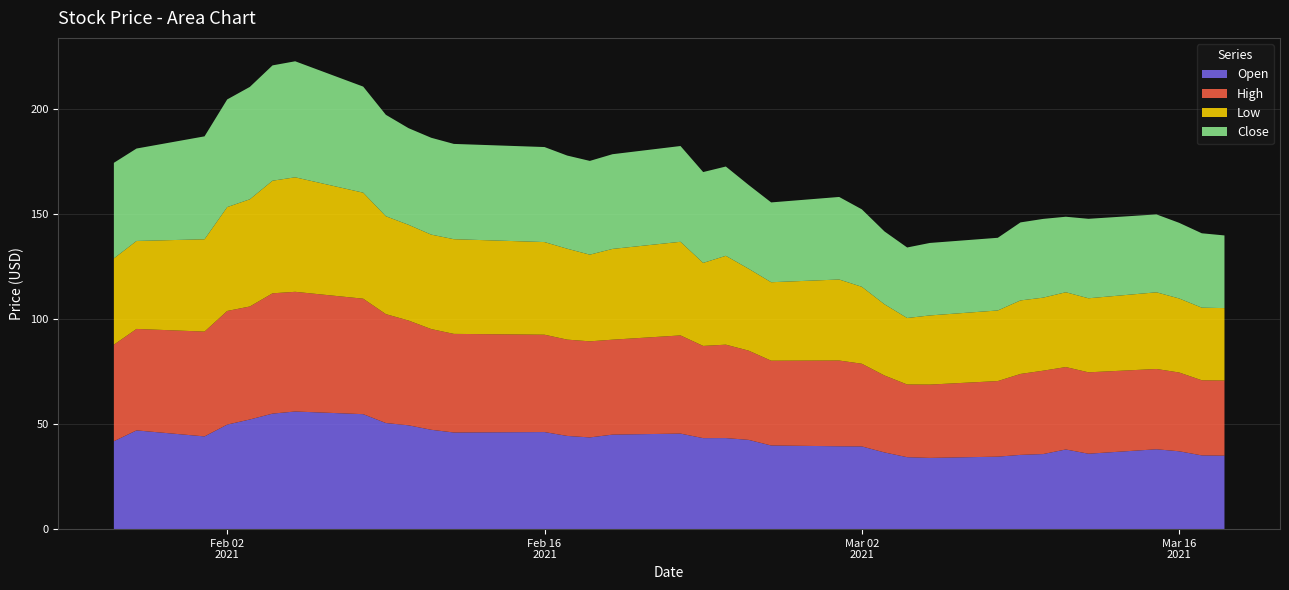

Reading left to right, transcribe all the data shown in this chart.

Open: 0=41.9	1=47.0	2=44.1	3=49.8	4=52.2	5=55.0	6=56.0	7=54.7	8=50.5	9=49.4	10=47.3	11=46.0	12=46.2	13=44.4	14=43.7	15=45.0	16=45.5	17=43.3	18=43.3	19=42.5	20=39.8	21=39.4	22=39.4	23=36.5	24=34.2	25=33.9	26=34.5	27=35.3	28=35.7	29=37.9	30=35.9	31=38.0	32=37.1	33=35.1	34=35.0
High: 0=46.0	1=48.3	2=49.9	3=54.1	4=53.8	5=57.3	6=57.0	7=55.0	8=51.8	9=49.9	10=48.0	11=47.0	12=46.4	13=45.9	14=45.7	15=45.2	16=46.7	17=43.9	18=44.5	19=42.5	20=40.4	21=40.8	22=39.4	23=36.6	24=34.6	25=34.9	26=36.0	27=38.5	28=39.7	29=39.2	30=38.8	31=38.2	32=37.5	33=35.8	34=35.8
Low: 0=41.1	1=41.9	2=44.0	3=49.5	4=51.0	5=53.6	6=54.5	7=50.5	8=46.6	9=45.6	10=45.0	11=45.1	12=44.1	13=43.3	14=41.3	15=43.2	16=44.6	17=39.5	18=42.3	19=39.0	20=37.4	21=38.6	22=36.6	23=33.9	24=31.6	25=32.9	26=33.6	27=35.0	28=34.8	29=35.6	30=35.2	31=36.5	32=35.2	33=34.6	34=34.5
Close: 0=45.5	1=44.0	2=49.0	3=51.2	4=53.5	5=54.9	6=55.2	7=50.5	8=48.3	9=46.0	10=46.1	11=45.4	12=45.2	13=44.4	14=44.6	15=45.1	16=45.6	17=43.2	18=42.5	19=39.9	20=38.0	21=39.3	22=36.9	23=34.7	24=33.6	25=34.5	26=34.6	27=37.1	28=37.5	29=36.0	30=37.8	31=37.1	32=36.0	33=35.4	34=34.6